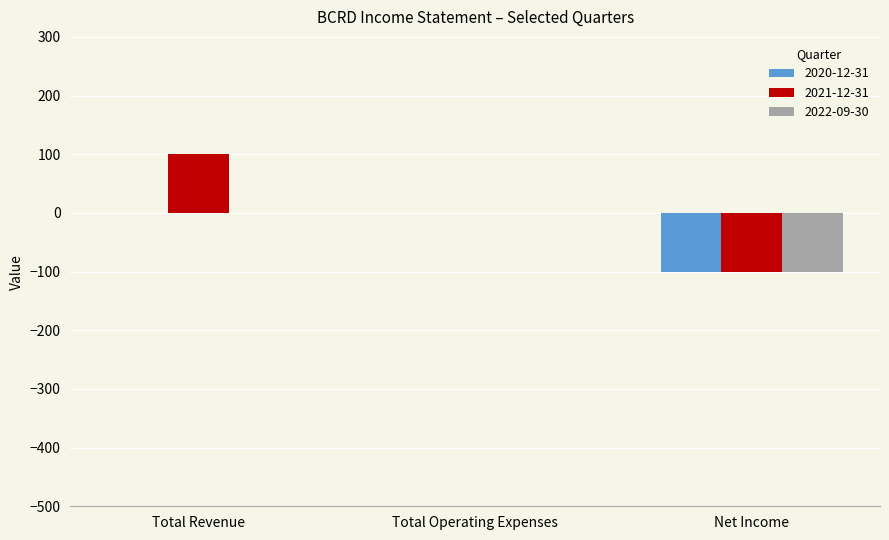

How many 2021-12-31 values are between -100 and 100?

3